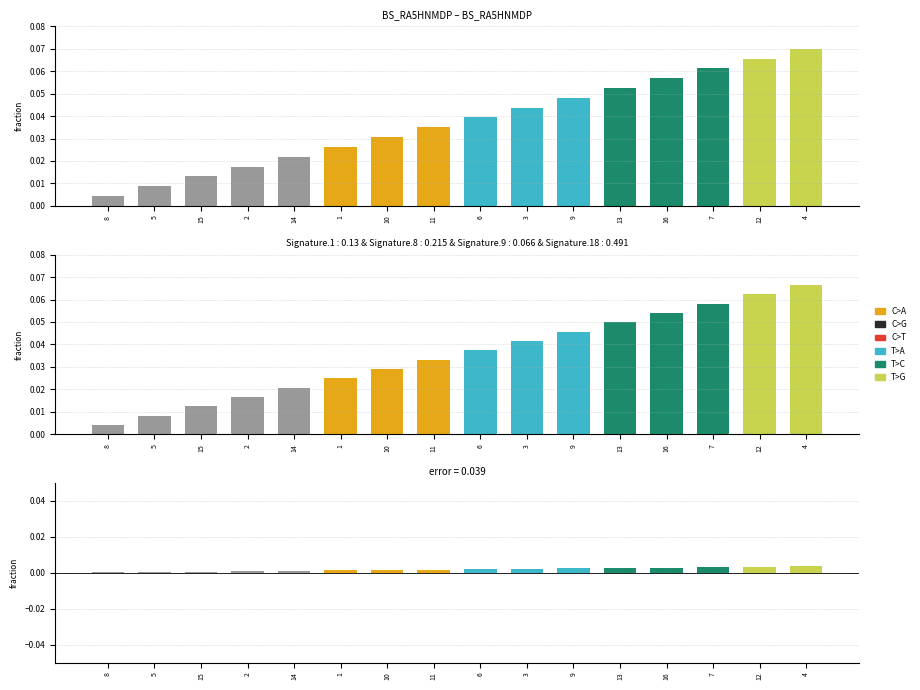

Is it true that the value at 10 is 0.0?

True